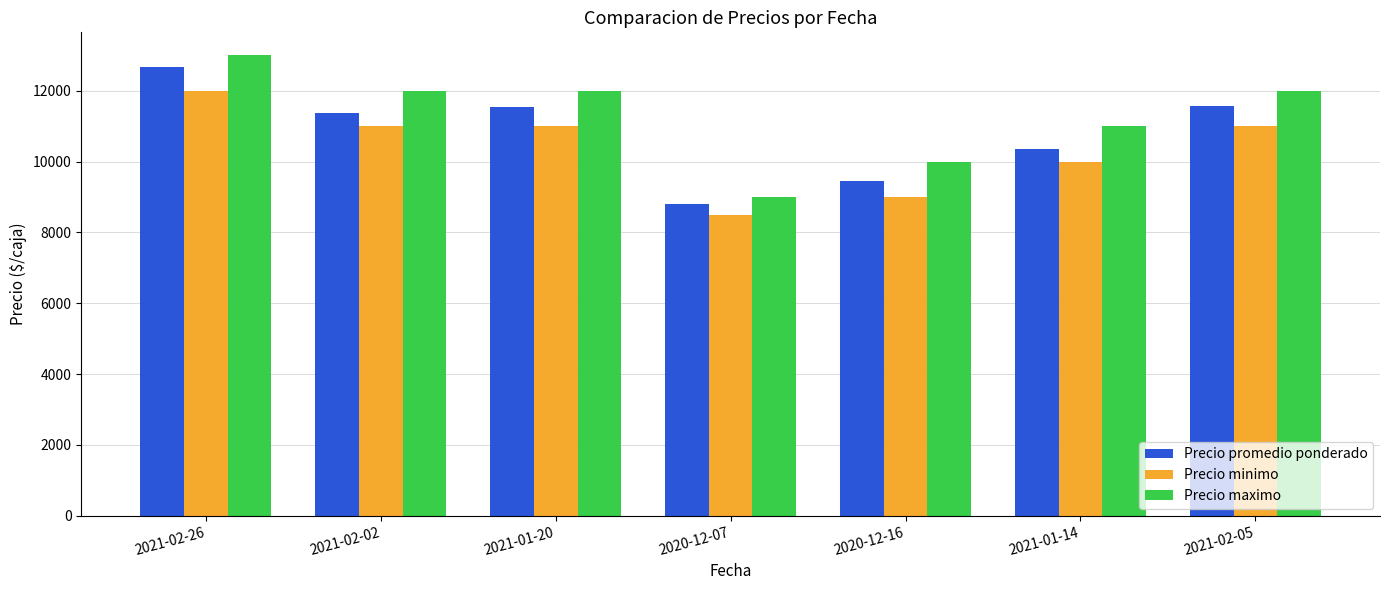

At which category is the sum across all series the highest?

2021-02-26